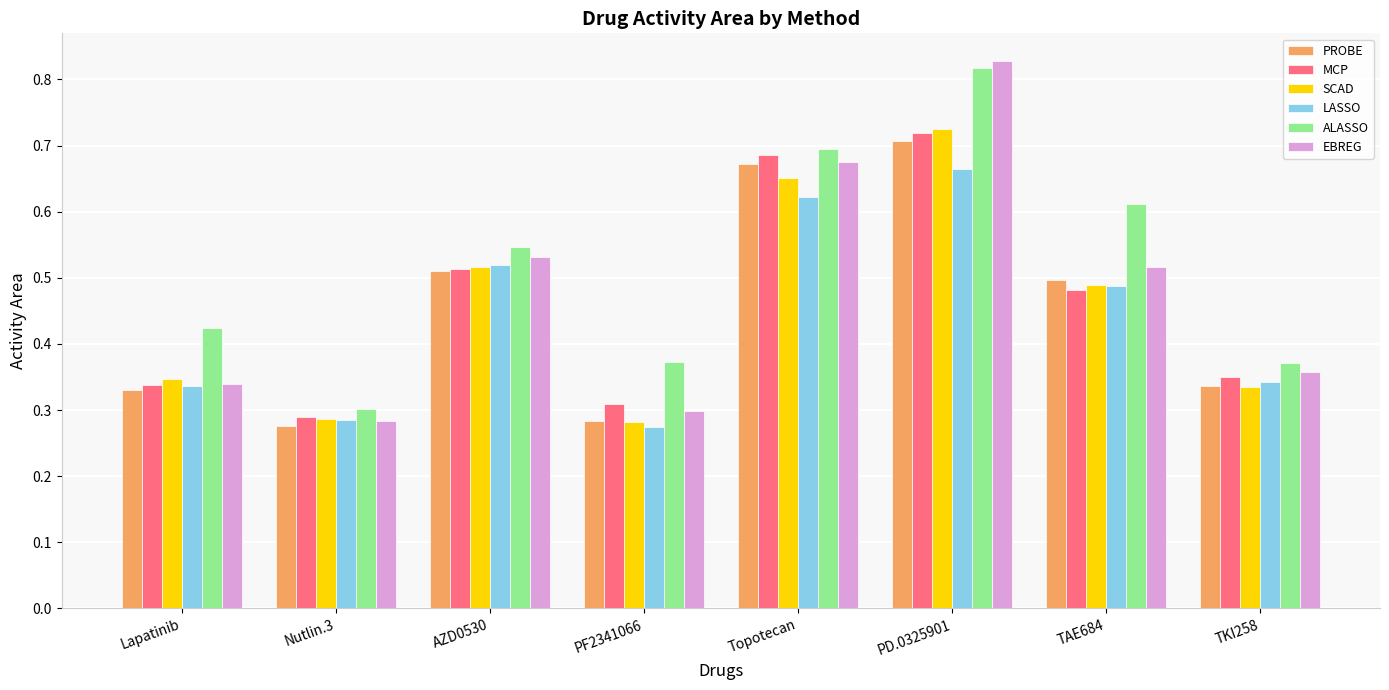

True or false: LASSO has a value of 0.7 at PD.0325901.

True